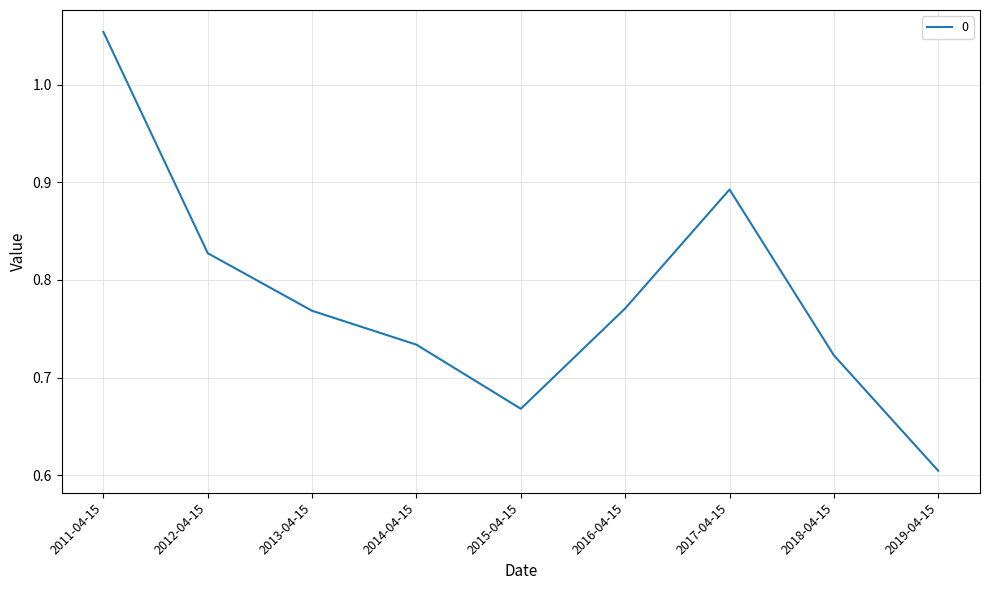

How many lines are shown in the chart?

1